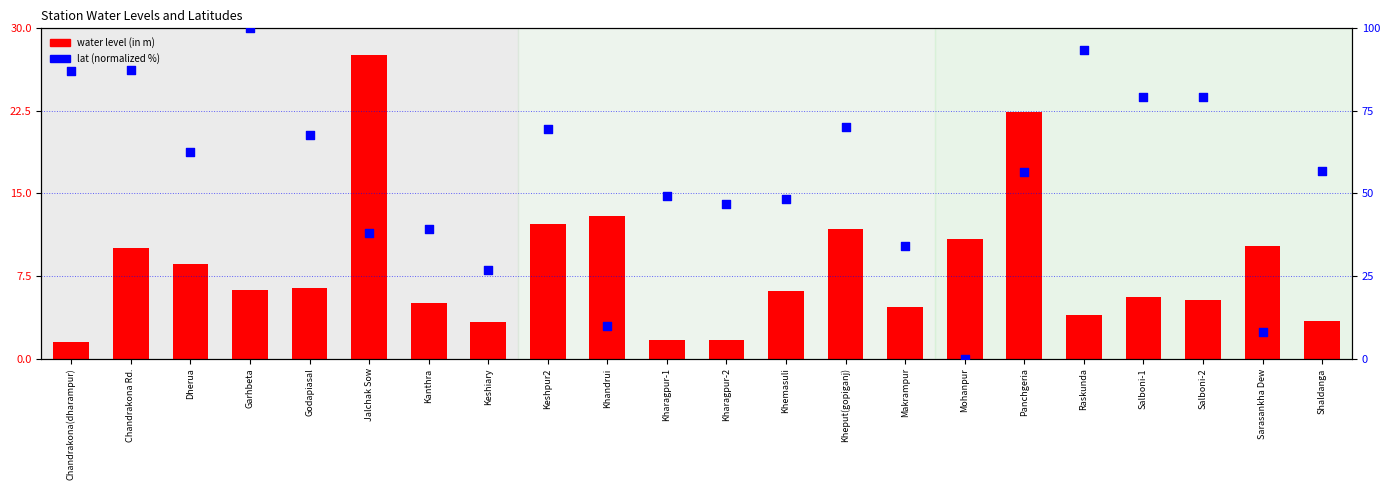

What is the total value across all series at Salboni-2?

84.5